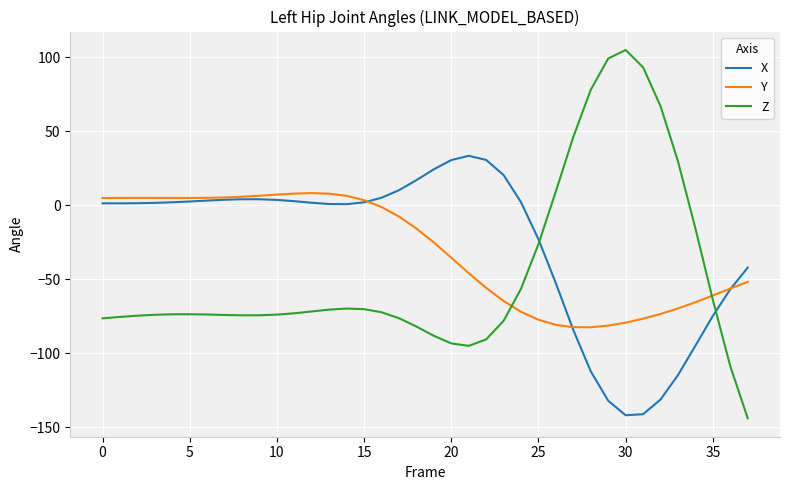

Which series has the largest range (max minus min)?

Z